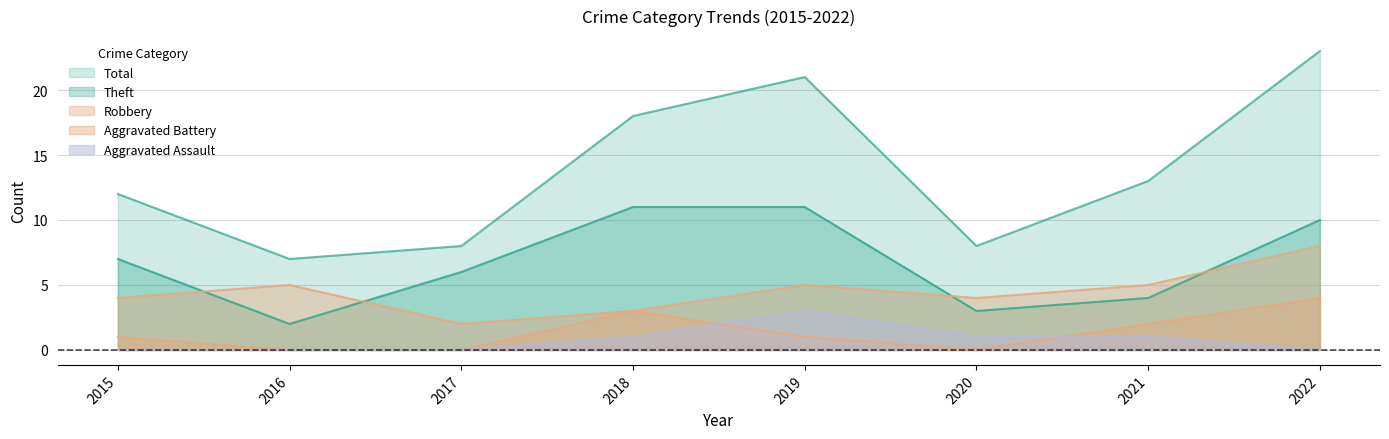

What are all the series names shown in the legend?

Robbery, Theft, Aggravated Battery, Aggravated Assault, Total